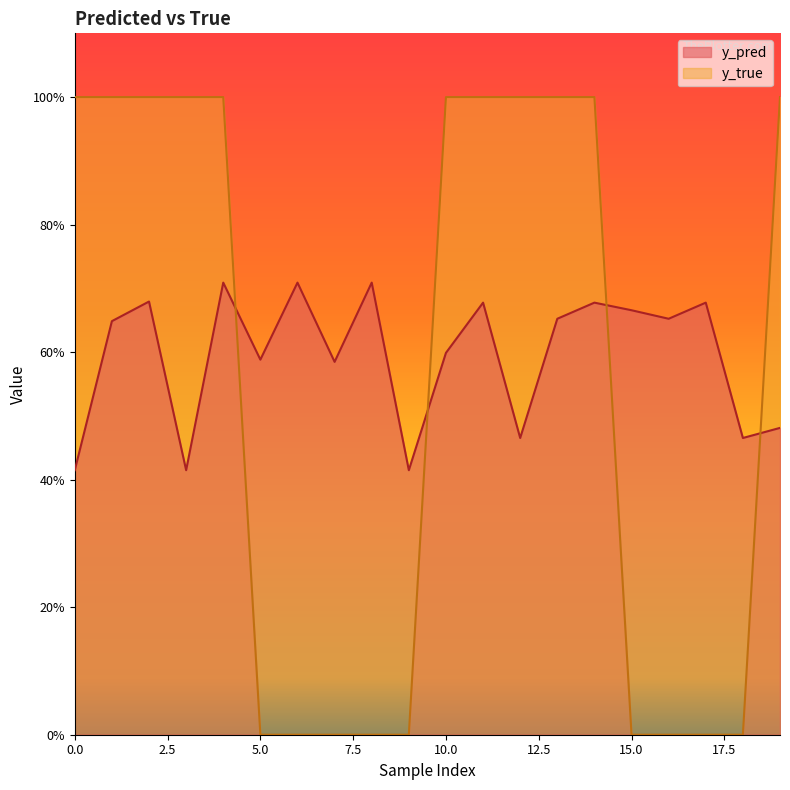

What is the spread (max minus min) of values at 14?

0.3